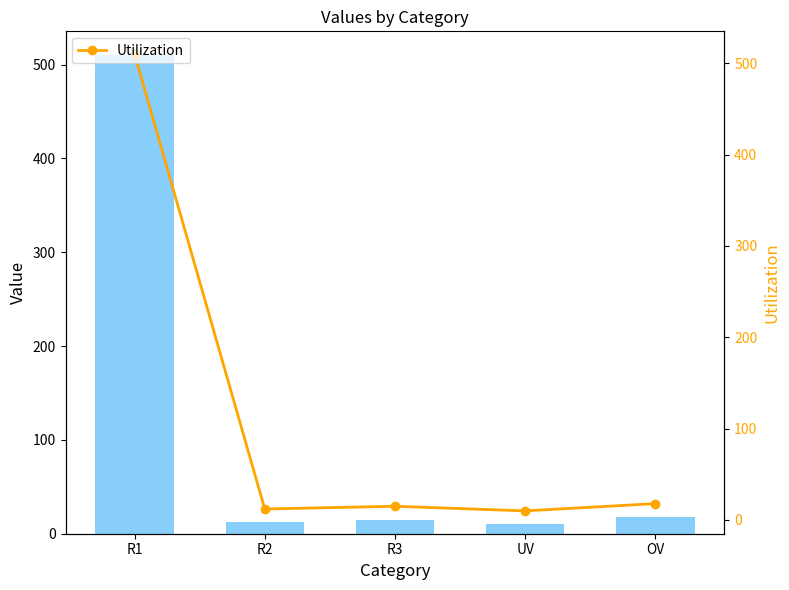

What is the label of the 2nd bar from the right?

UV